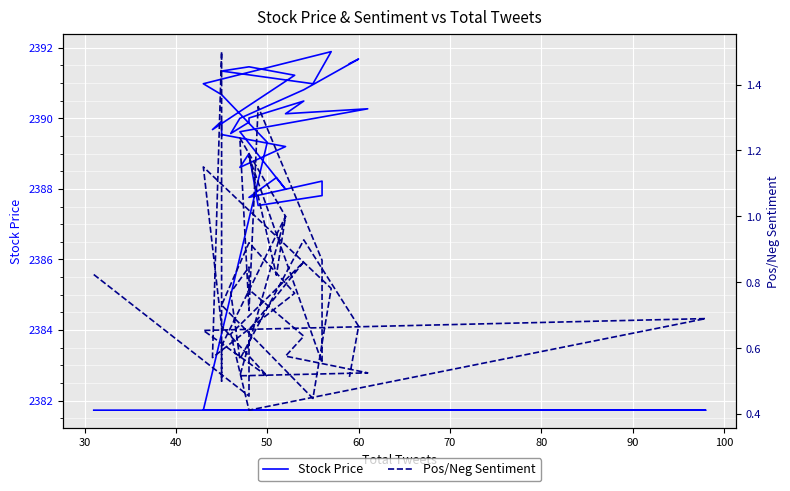

Rank the series by their average value, from lowest to highest.

Pos/Neg Sentiment, Stock Price